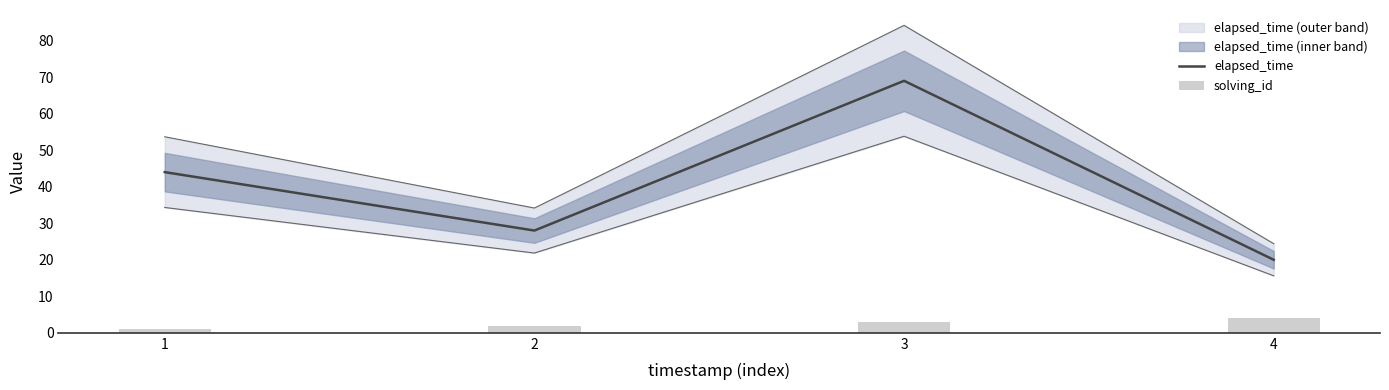

At which category is the sum across all series the highest?

3